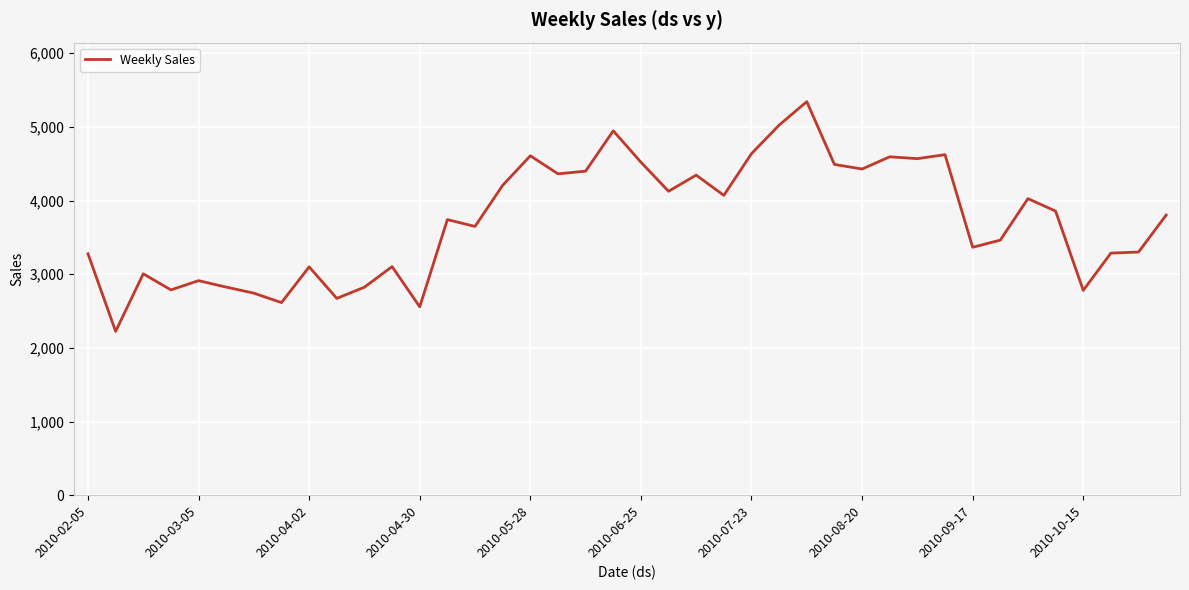

Does the chart display data point markers on the line(s)?

No